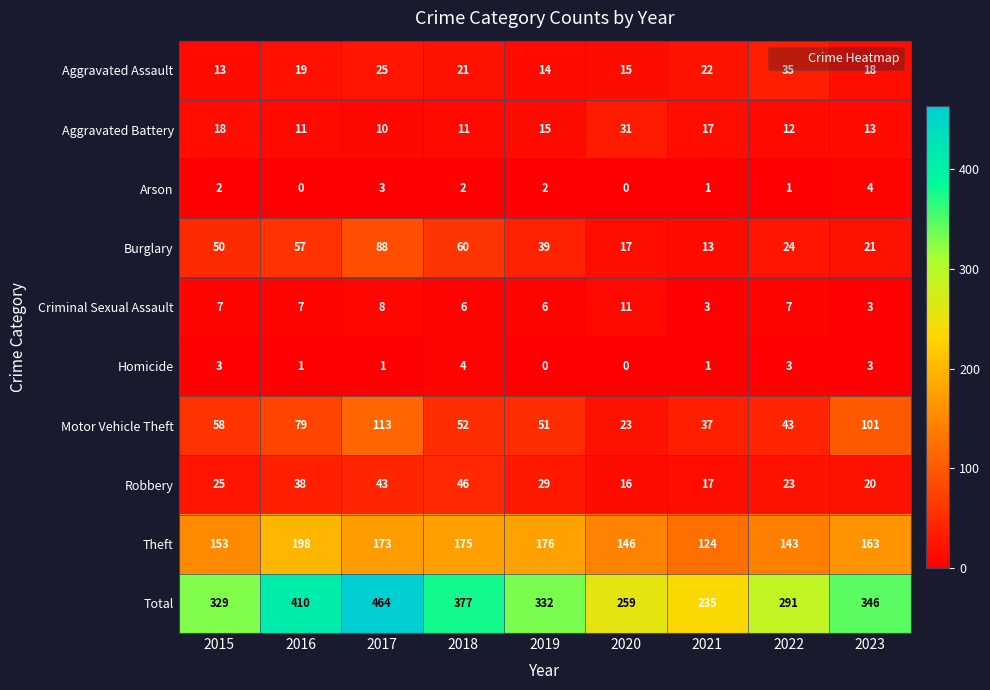

Where is Theft nearest to the value 161?

2023